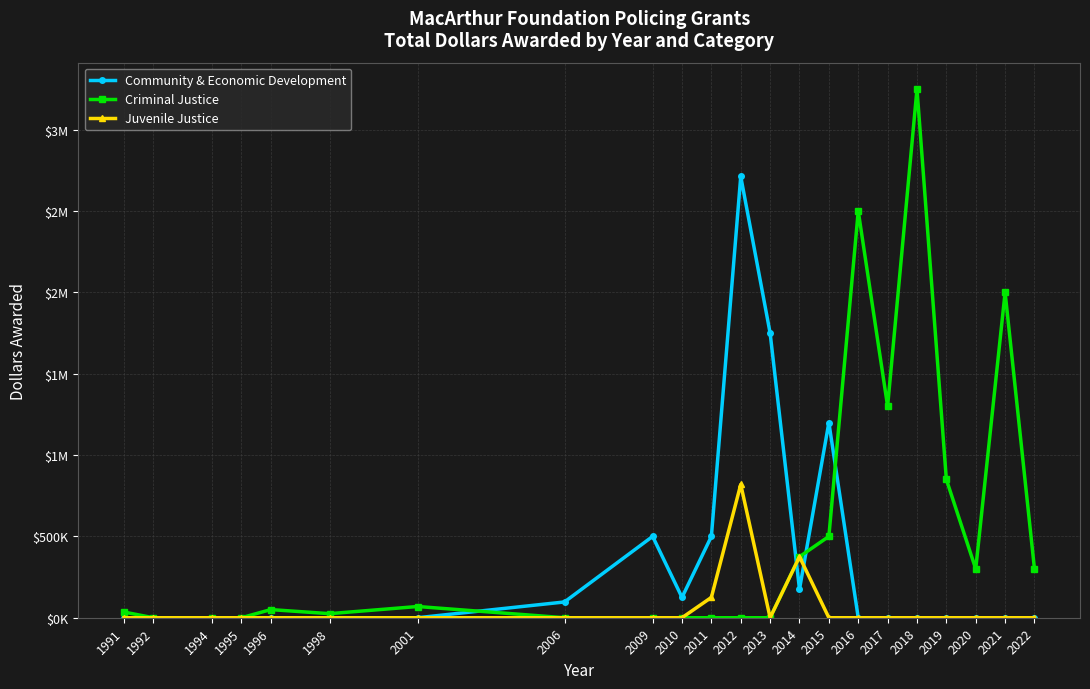

Does the chart have visible grid lines?

Yes